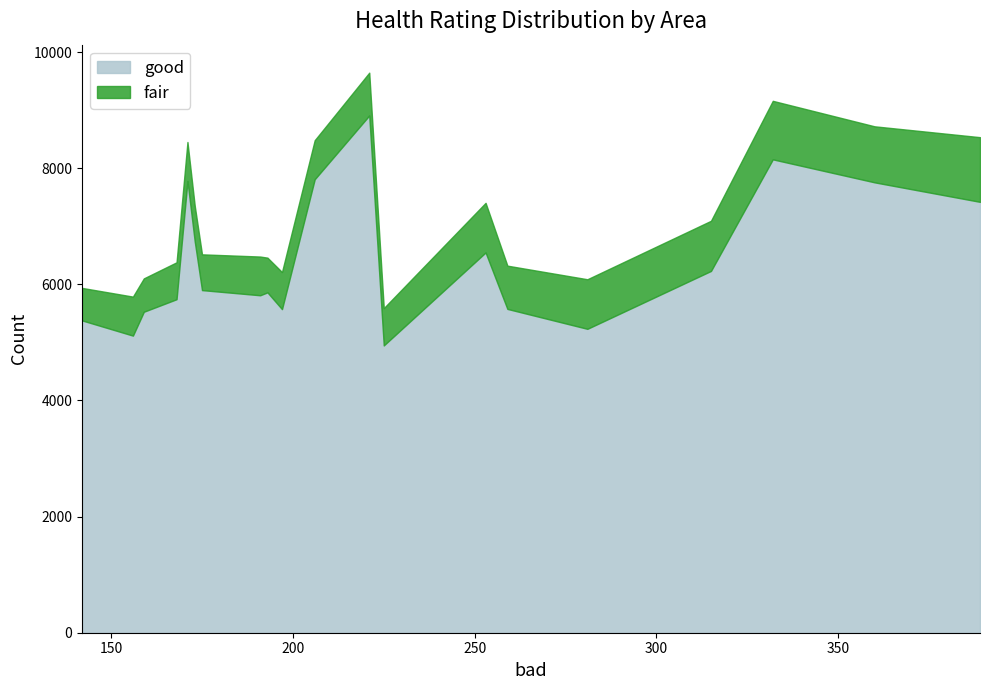

True or false: good and fair cross at least once.

False